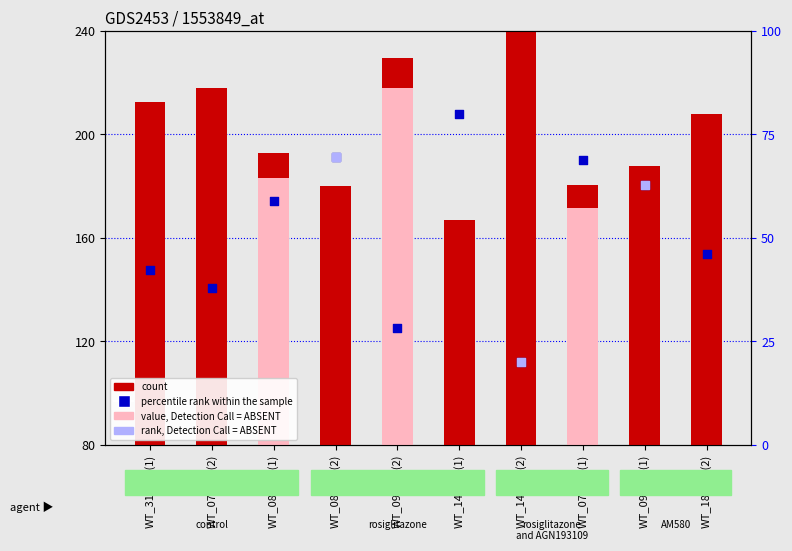

At which category is the sum across all series the highest?

WT_140416(2)